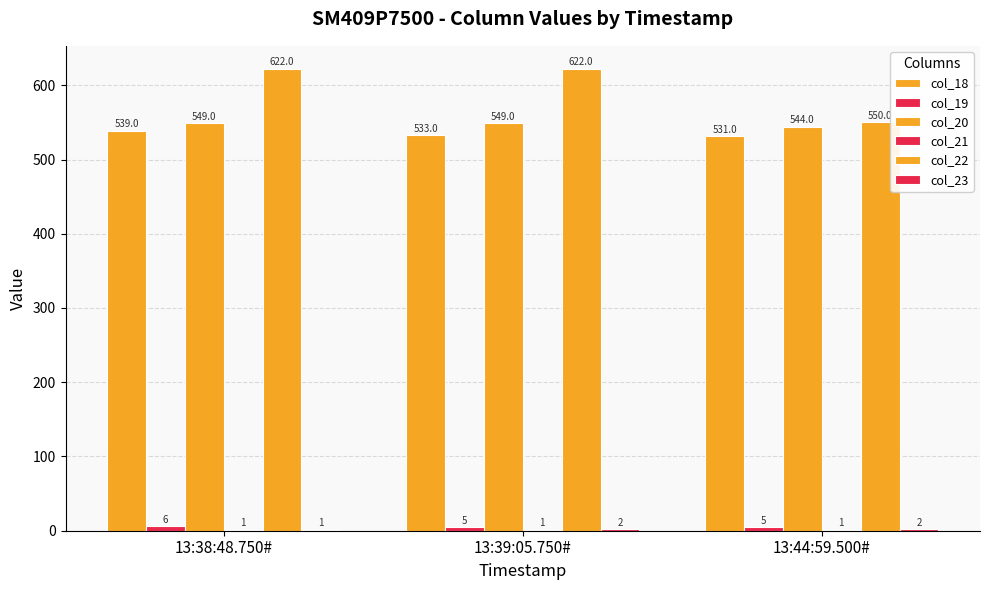

What is the spread (max minus min) of values at 13:39:05.750#?

621